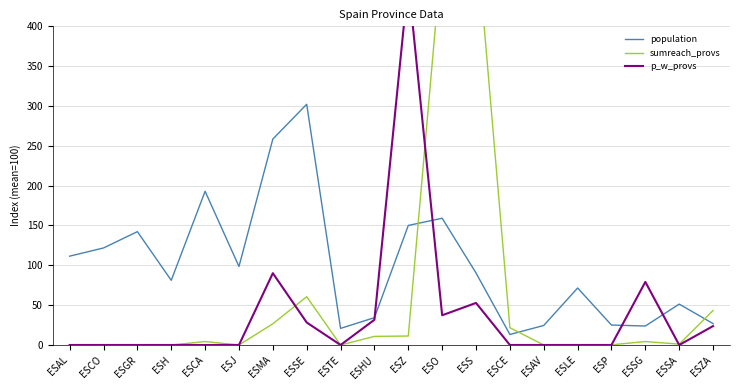

Where is the first local minimum for p_w_provs?

ESTE